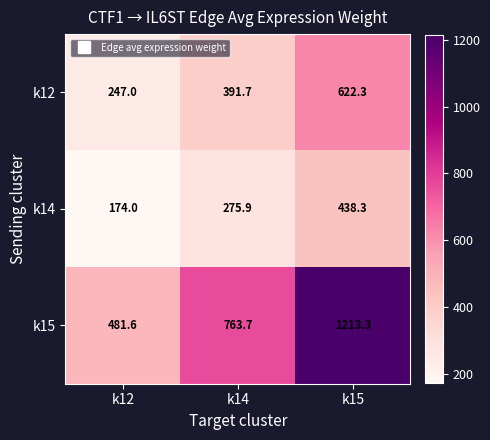

How many values in the k15 series are below 763?

1